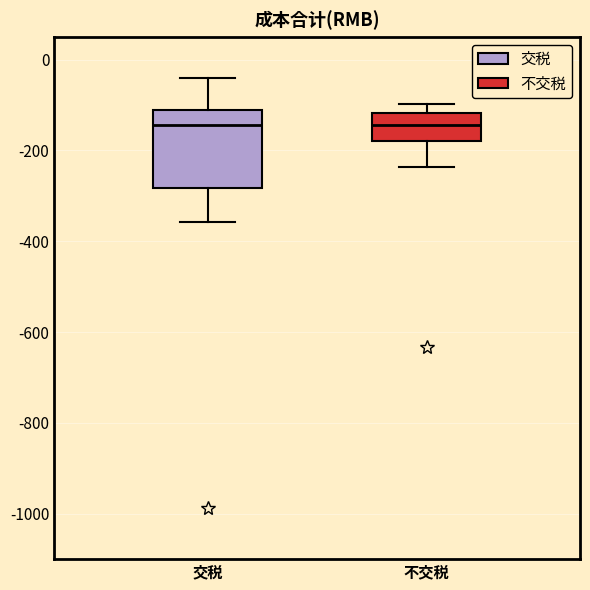

Reading left to right, read every box against the y-axis: the position of its median line, the range the box covers, and the ends of its whiskers. The values are not printed on the chart, so give them approximately, as read against the axis.

交税: median -140, box -280 to -120, whiskers -360 to -40
不交税: median -140, box -180 to -120, whiskers -240 to -100